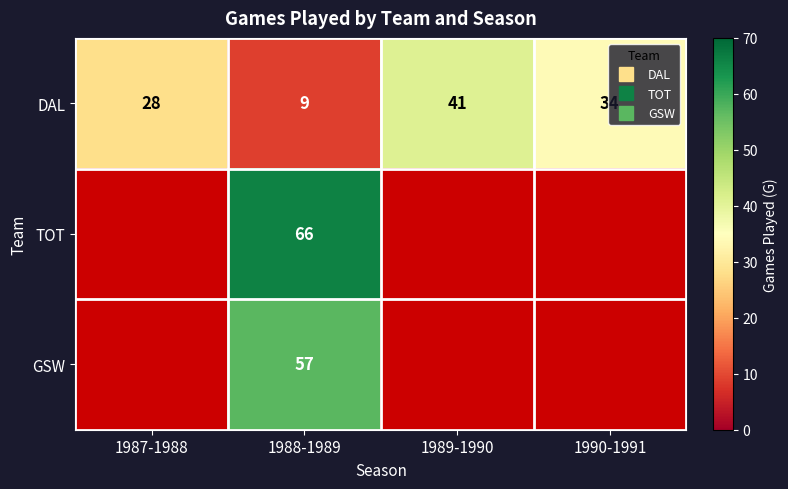

How many categories are shown in the chart?

4